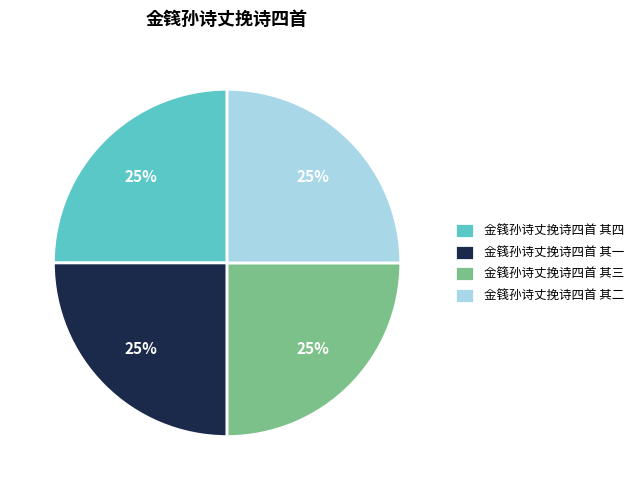

Is 金篯孙诗丈挽诗四首 其一 the majority of the pie?

No